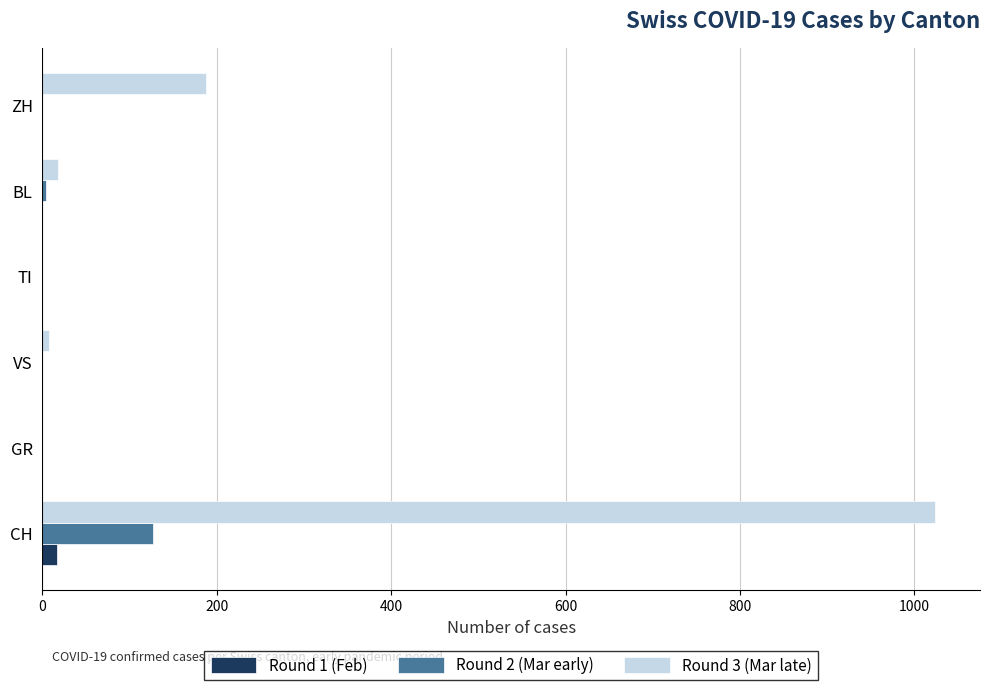

Is the value of Round 1 (Feb) at VS greater than the value of Round 3 (Mar late) at CH?

No